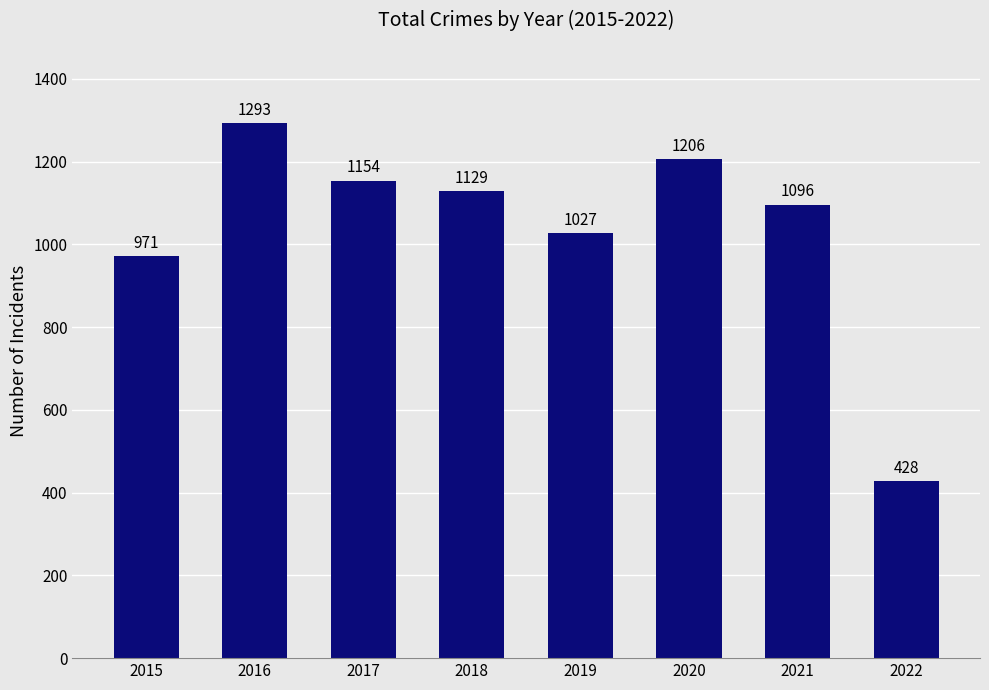

What is the smallest value displayed?

428